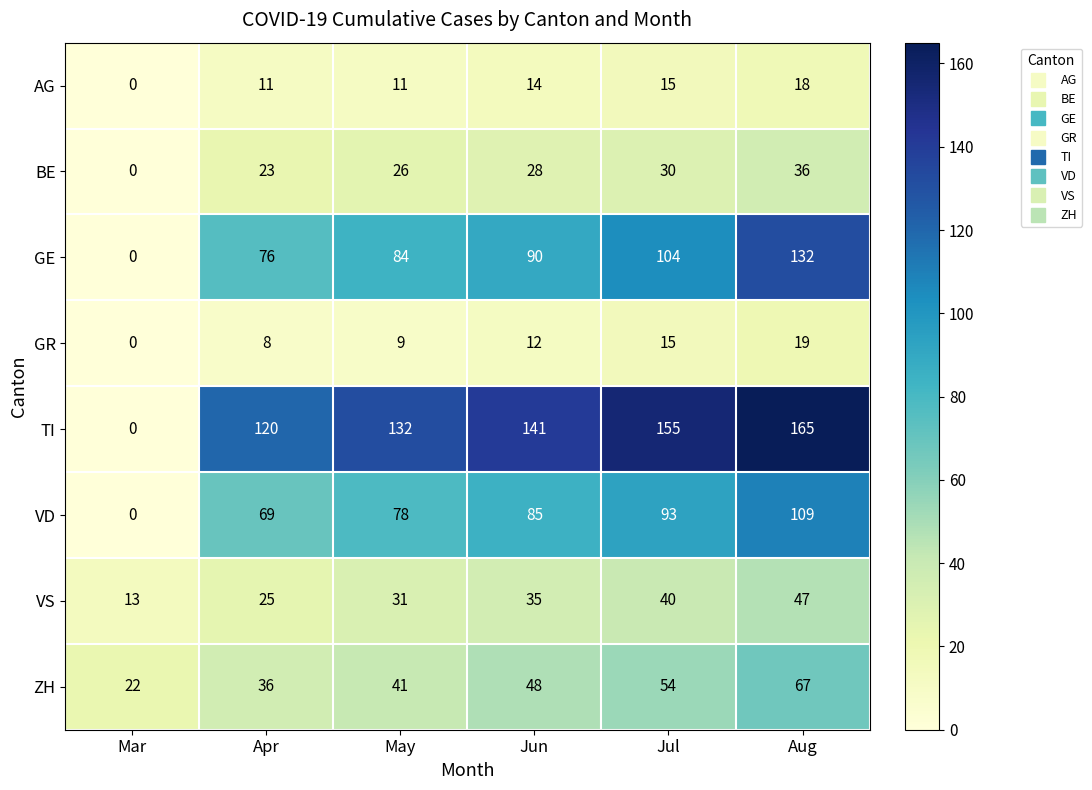

What is the difference between the highest and lowest values at Jul?

140